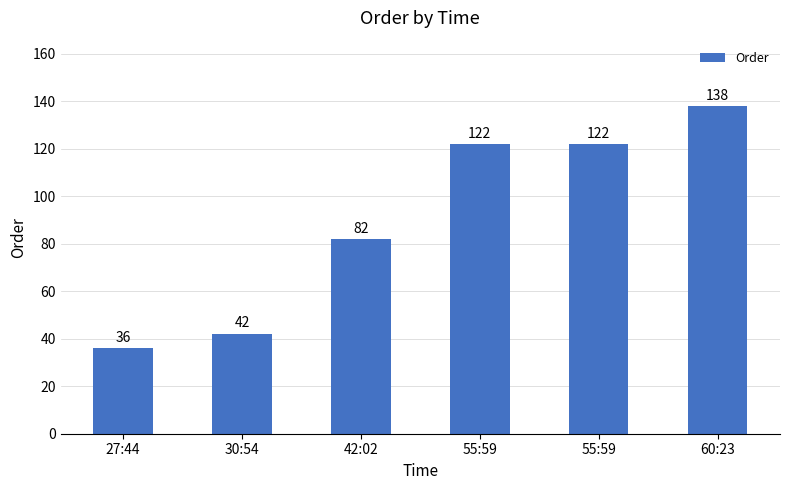

True or false: the data shows 122 at 55:59.

True